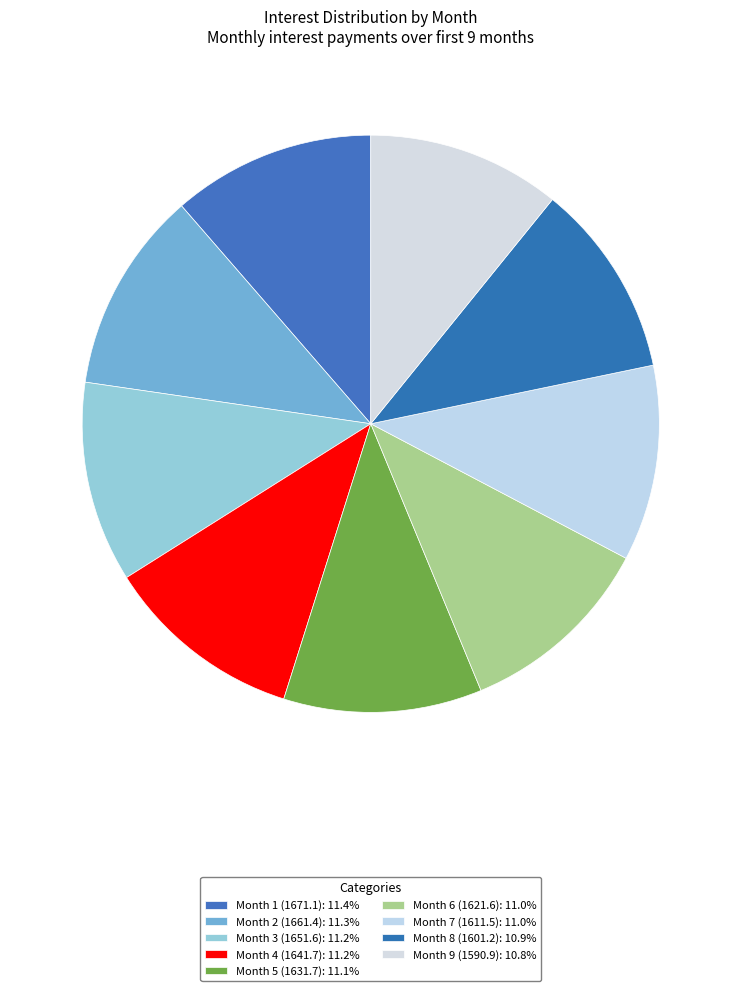

How many segments does this pie chart have?

9